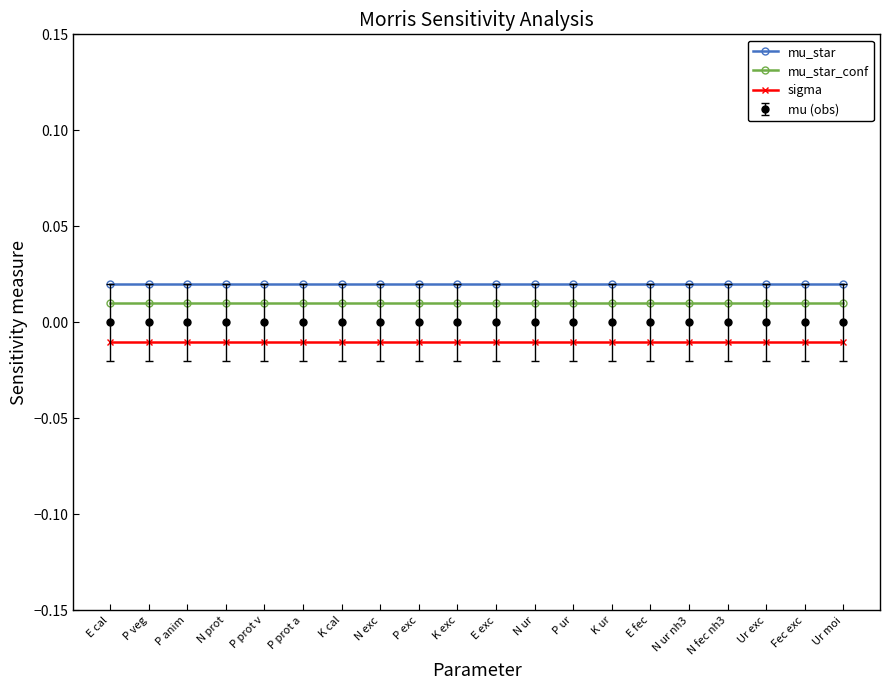

Which series has the widest spread of values?

mu_star